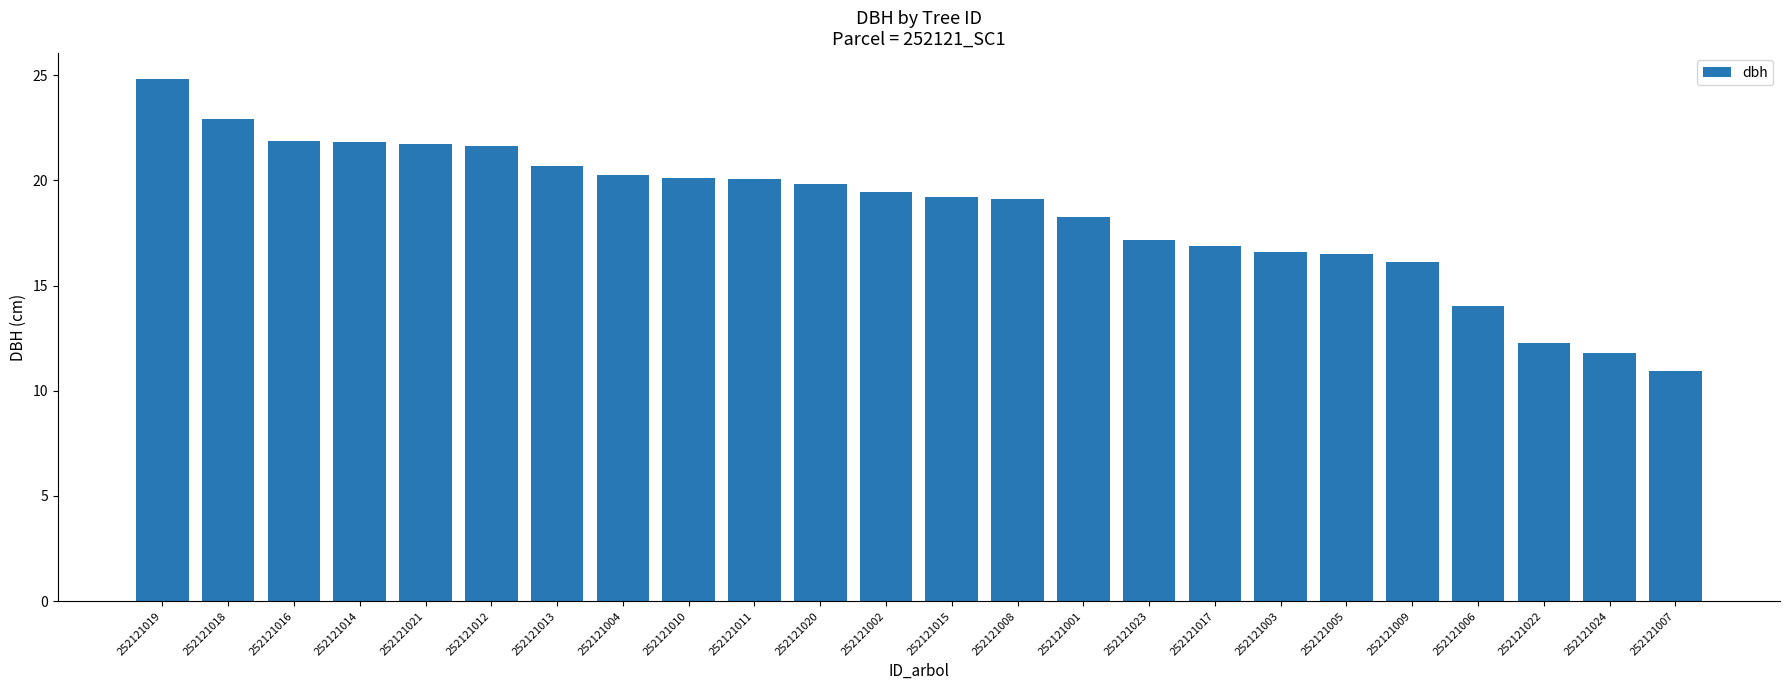

Read the value at 252121022.

12.3